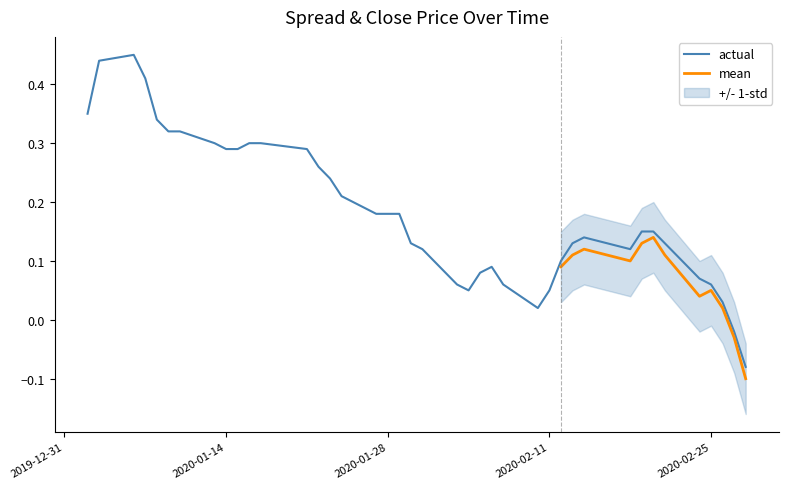

At which category is the sum across all series the highest?

2020-01-06